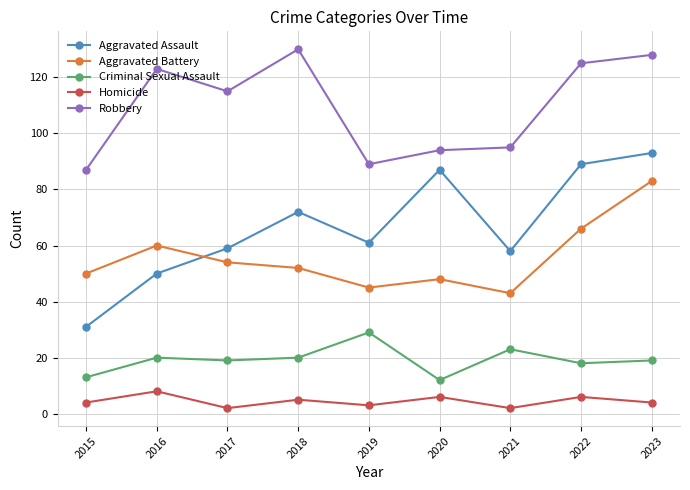

Reading left to right, transcribe all the data shown in this chart.

Aggravated Assault: 2015=31	2016=50	2017=59	2018=72	2019=61	2020=87	2021=58	2022=89	2023=93
Aggravated Battery: 2015=50	2016=60	2017=54	2018=52	2019=45	2020=48	2021=43	2022=66	2023=83
Criminal Sexual Assault: 2015=13	2016=20	2017=19	2018=20	2019=29	2020=12	2021=23	2022=18	2023=19
Homicide: 2015=4	2016=8	2017=2	2018=5	2019=3	2020=6	2021=2	2022=6	2023=4
Robbery: 2015=87	2016=123	2017=115	2018=130	2019=89	2020=94	2021=95	2022=125	2023=128